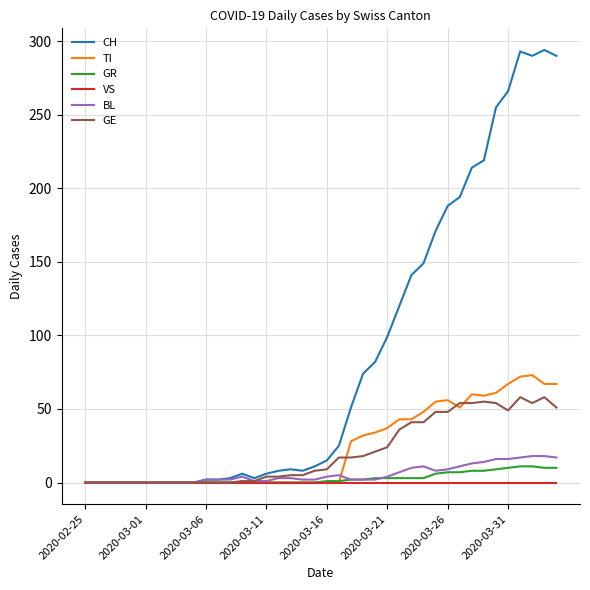

Which series has the largest range (max minus min)?

CH